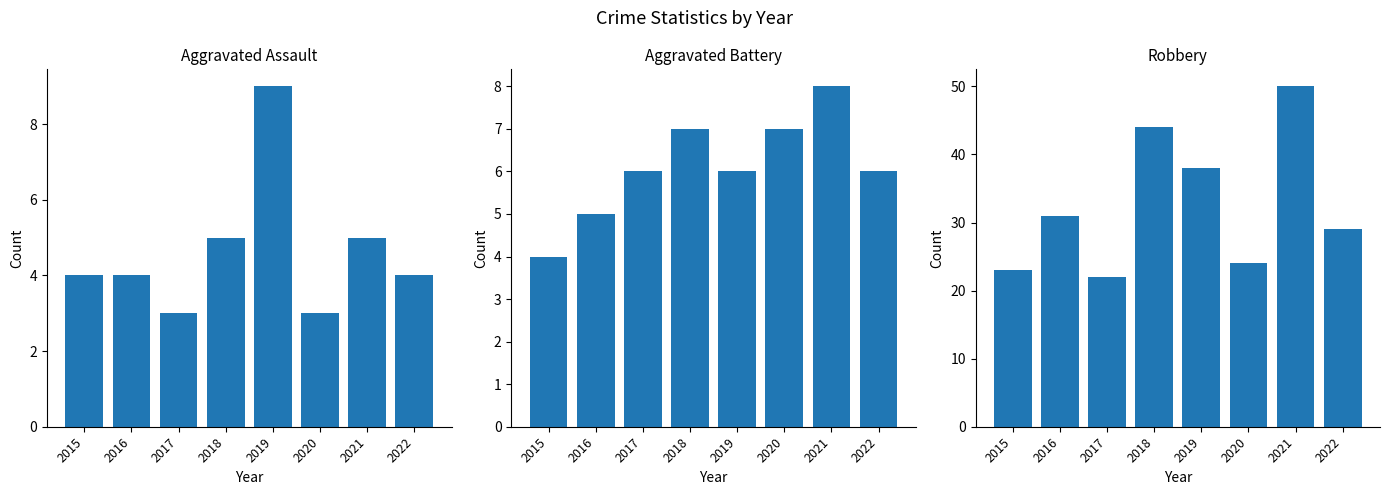

Which series has the widest spread of values?

Robbery